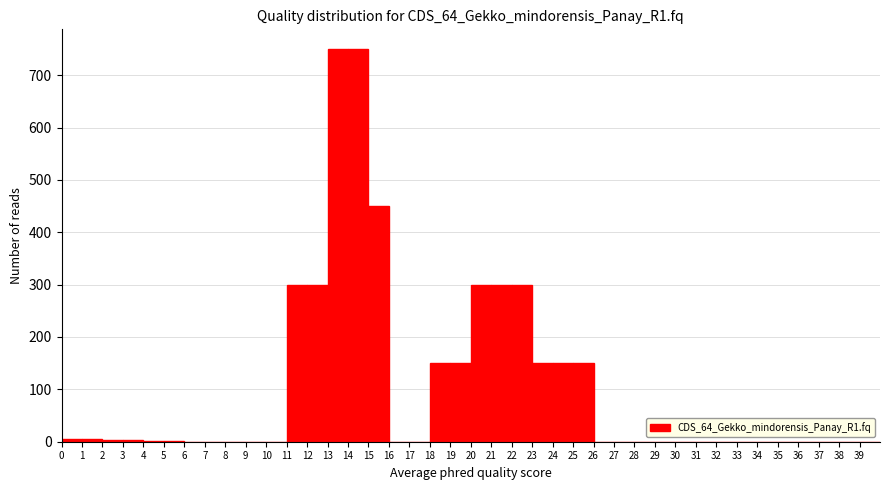

Reading left to right, transcribe this chart: for each bar, give the range it covers on the x-axis and its height. The values are not printed on the chart, so give them approximately, as read against the axis.

0 to 1: under 10
1 to 2: under 10
2 to 3: under 10
3 to 4: under 10
4 to 5: under 10
5 to 6: under 10
6 to 7: 0
7 to 8: 0
8 to 9: 0
9 to 10: 0
10 to 11: 0
11 to 12: 300
12 to 13: 300
13 to 14: 750
14 to 15: 750
15 to 16: 450
16 to 17: 0
17 to 18: 0
18 to 19: 150
19 to 20: 150
20 to 21: 300
21 to 22: 300
22 to 23: 300
23 to 24: 150
24 to 25: 150
25 to 26: 150
26 to 27: 0
27 to 28: 0
28 to 29: 0
29 to 30: 0
30 to 31: 0
31 to 32: 0
32 to 33: 0
33 to 34: 0
34 to 35: 0
35 to 36: 0
36 to 37: 0
37 to 38: 0
38 to 39: 0
39 to 40: 0